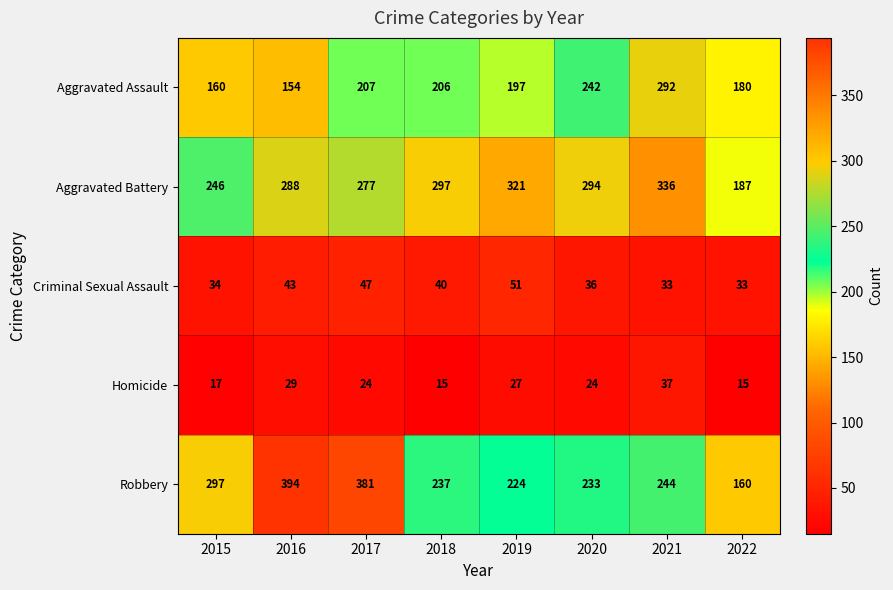

Where is Homicide nearest to the value 26?

2019